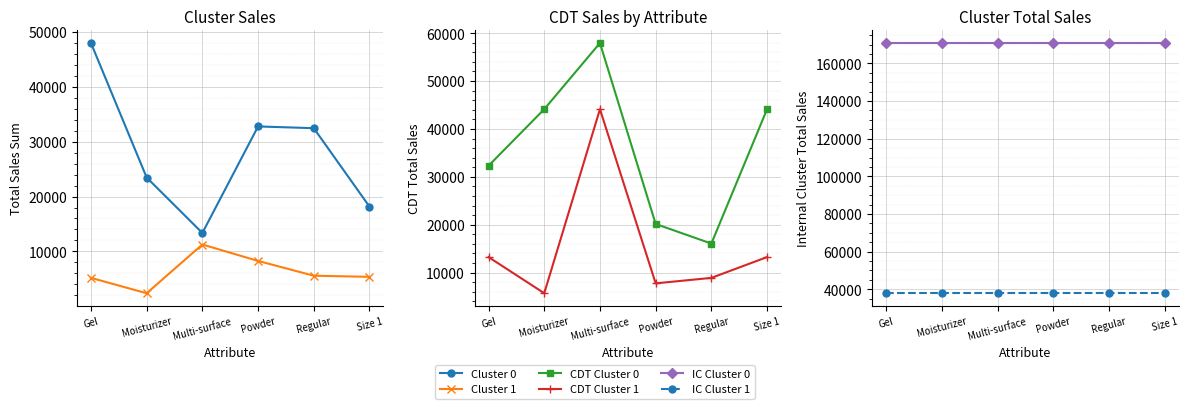

What value does the Cluster 0 series have at Moisturizer?

23468.1